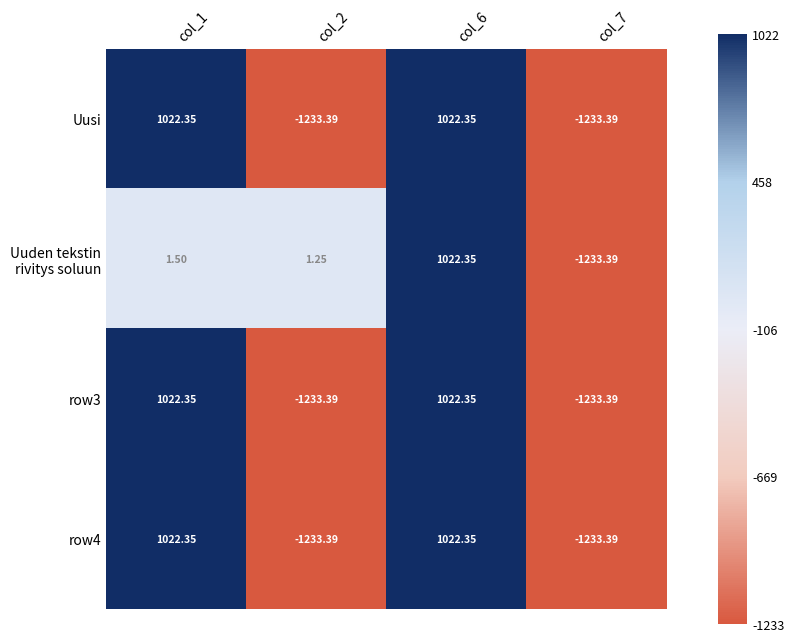

At which category does the chart reach its peak across all series?

col_1